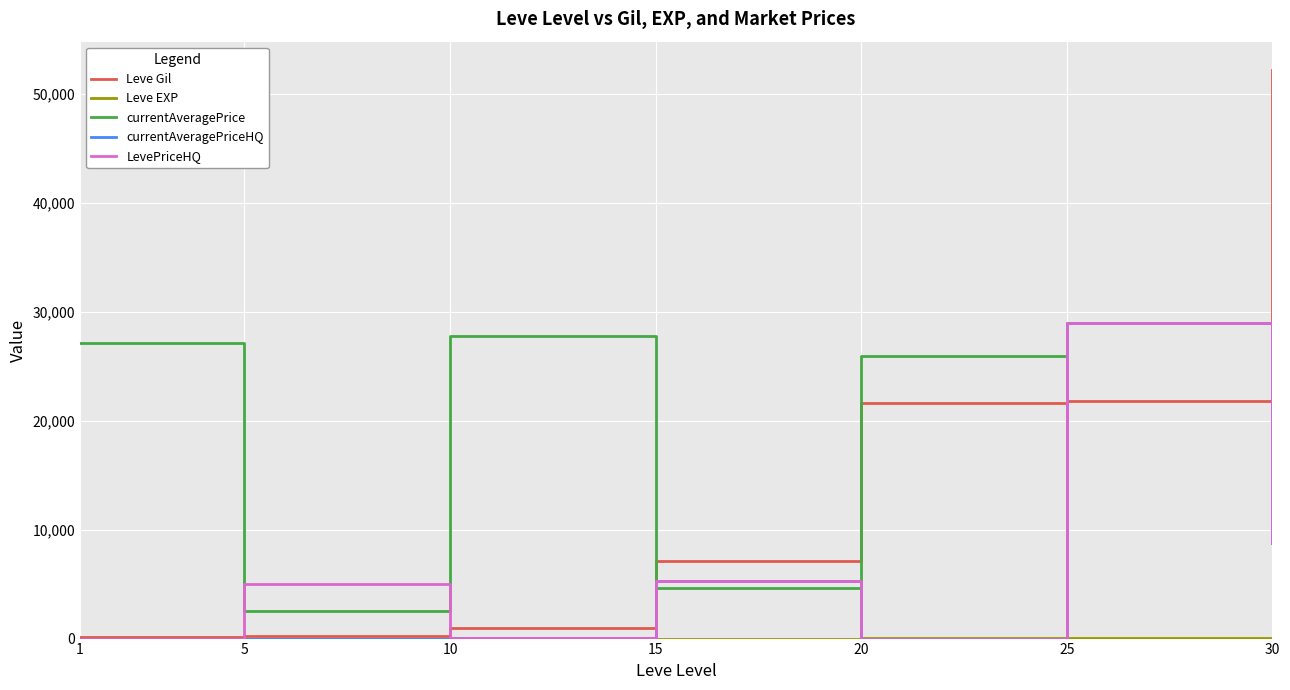

Which series has the largest total across all categories?

currentAveragePrice